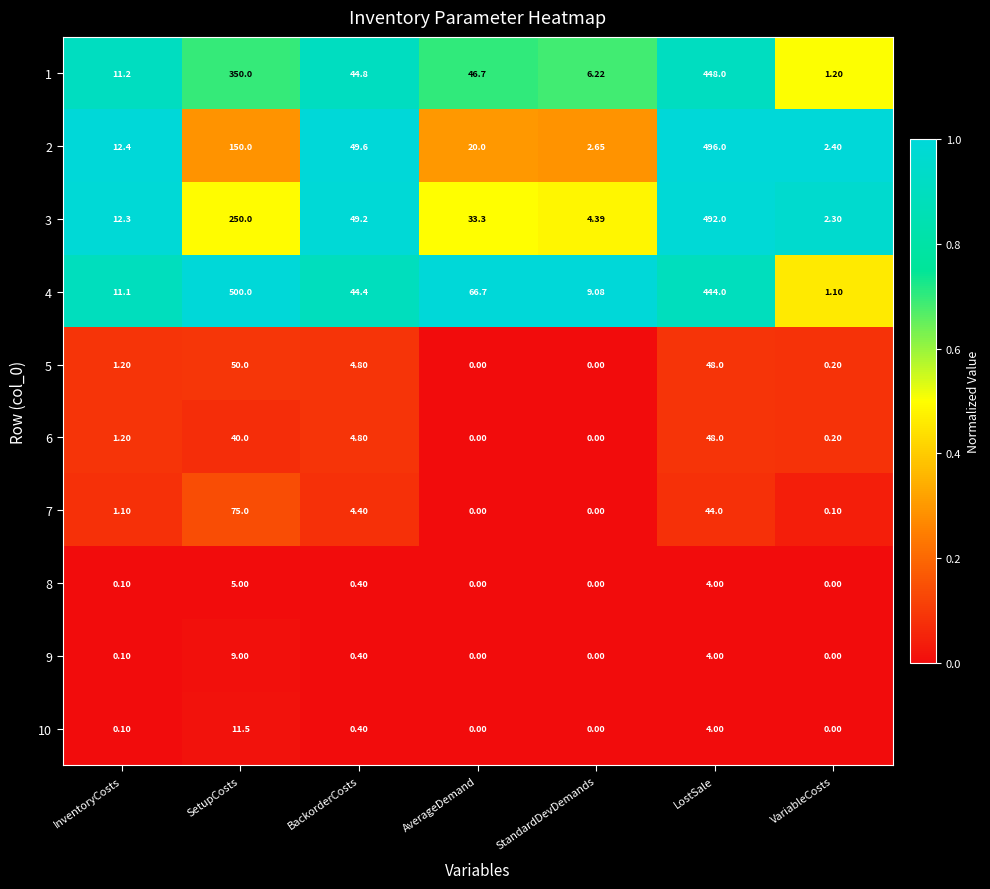

Which series has the largest total across all categories?

4